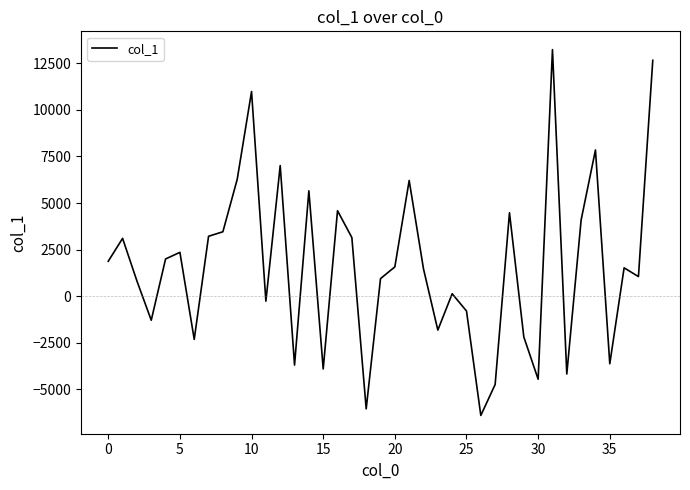

True or false: there are more than 2 points higher than both neighbors.

True